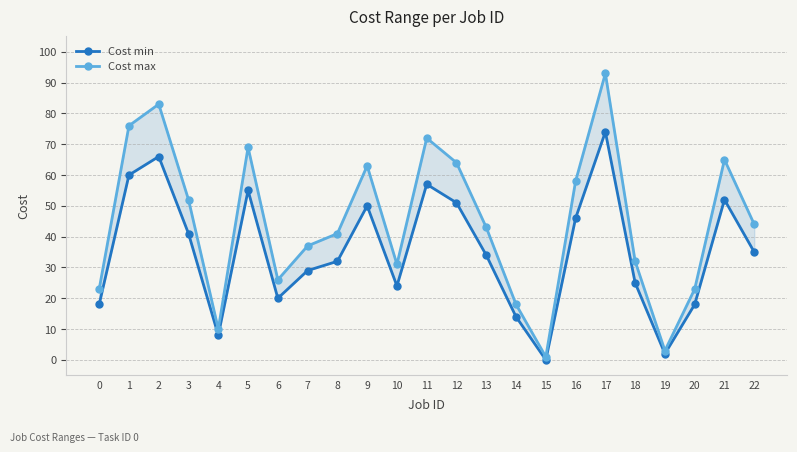

Reading right to left, what are all the values shown in this chart?

Cost min: 35	52	18	2	25	74	46	0	14	34	51	57	24	50	32	29	20	55	8	41	66	60	18
Cost max: 44	65	23	3	32	93	58	1	18	43	64	72	31	63	41	37	26	69	10	52	83	76	23